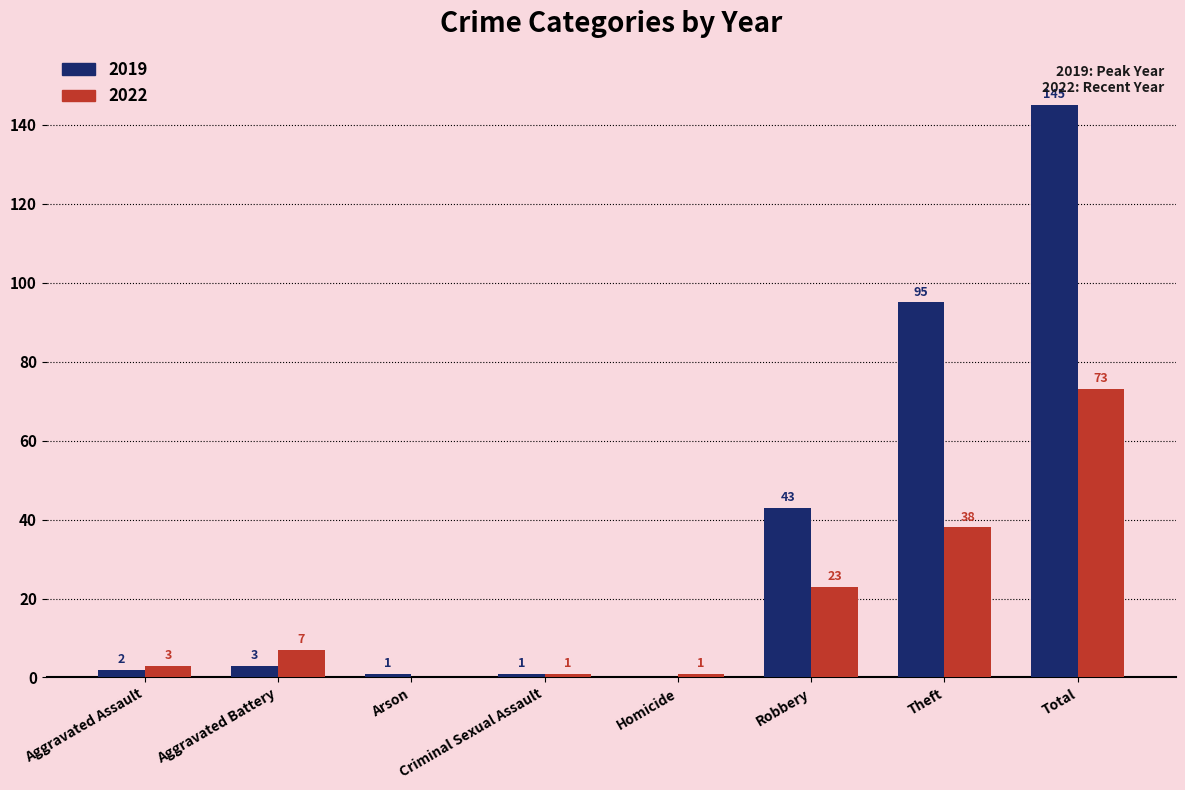

True or false: 2022 has a value of 9 at Robbery.

False